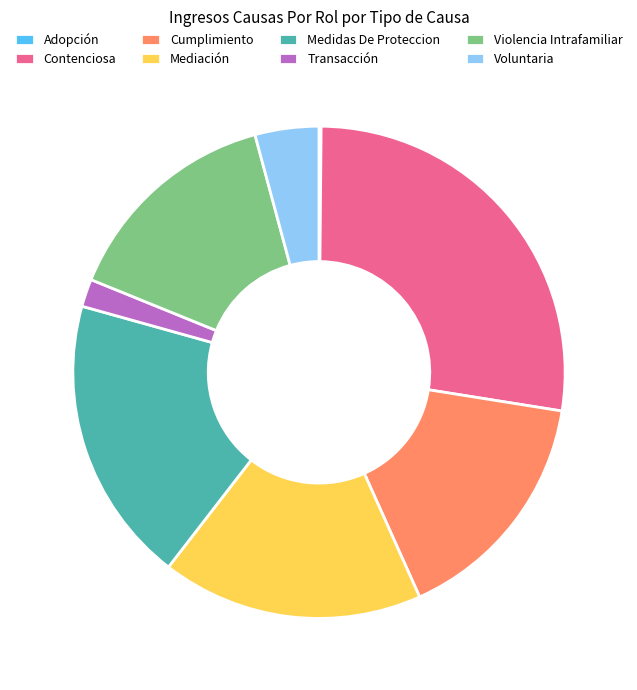

What is the largest slice in the pie chart?

Contenciosa